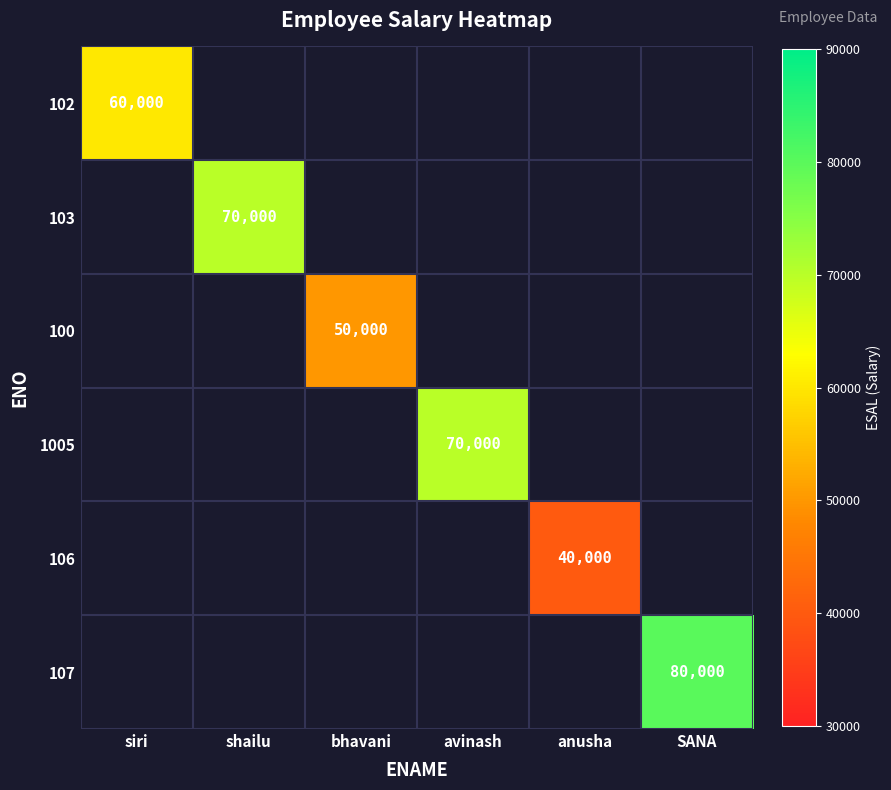

What is the smallest value displayed?

40000.0